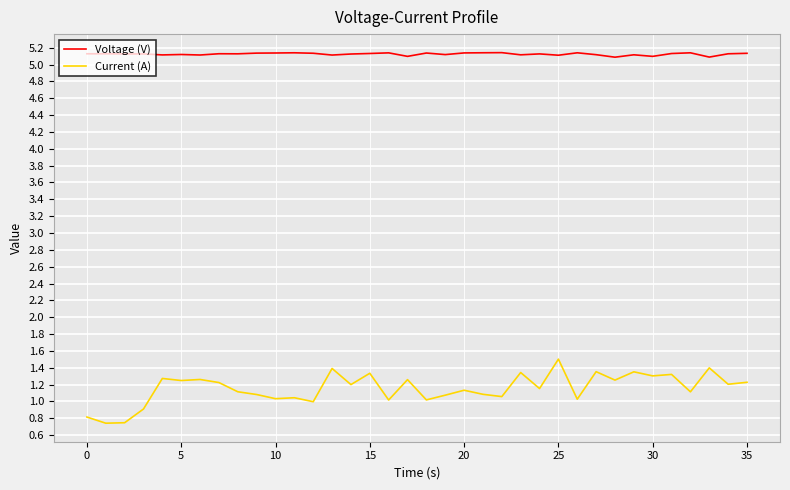

Rank the series by their maximum value, from lowest to highest.

Current (A), Voltage (V)